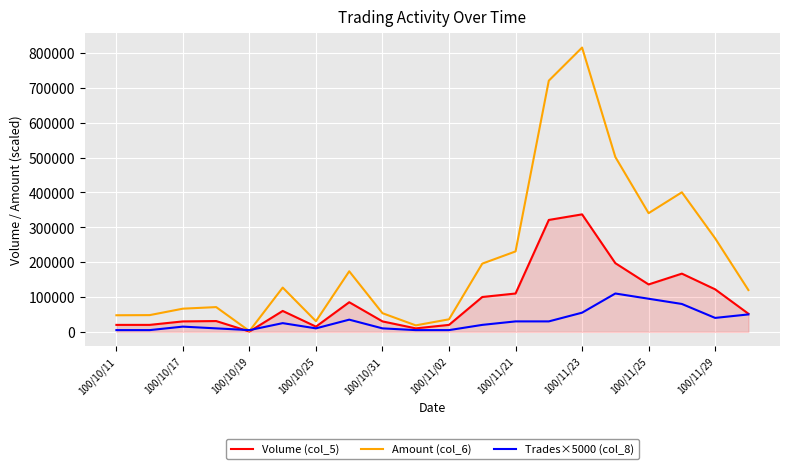

How many values in the Amount (col_6) series are below 126960?

10